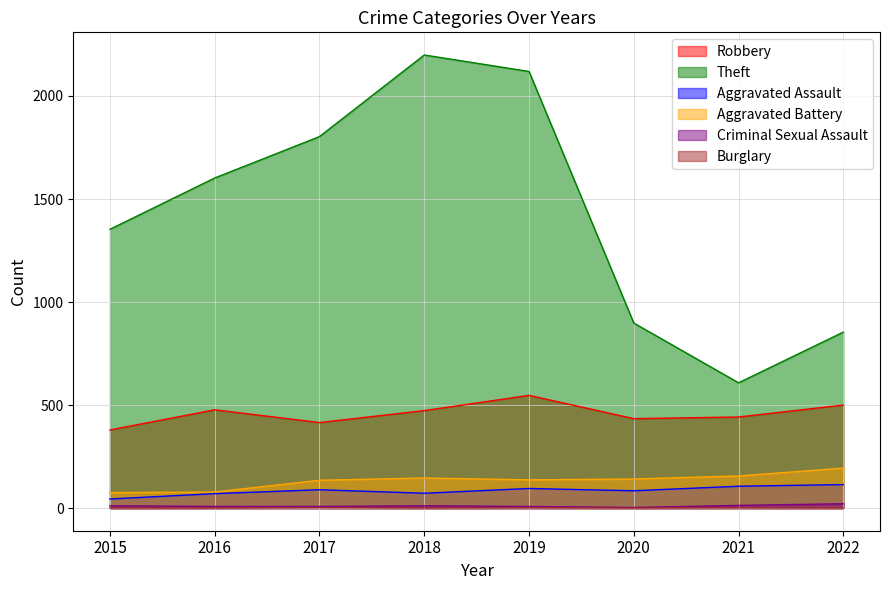

True or false: Aggravated Assault and Robbery cross at least once.

False